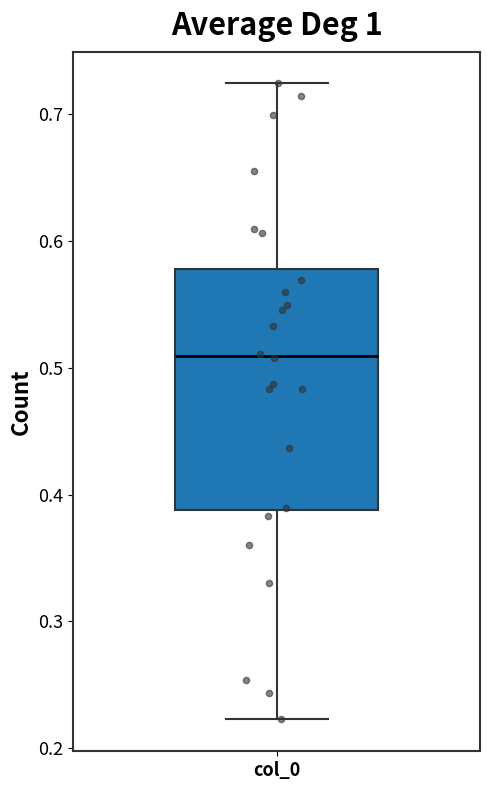

Where does the median line of the box for col_0 sit on the y-axis? The values are not printed on the chart, so give them approximately, as read against the axis.

0.51